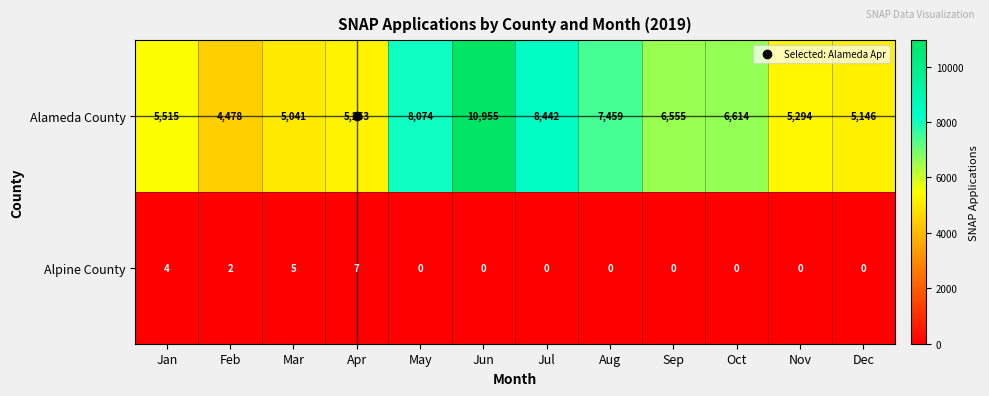

Which series has the widest spread of values?

Alameda County